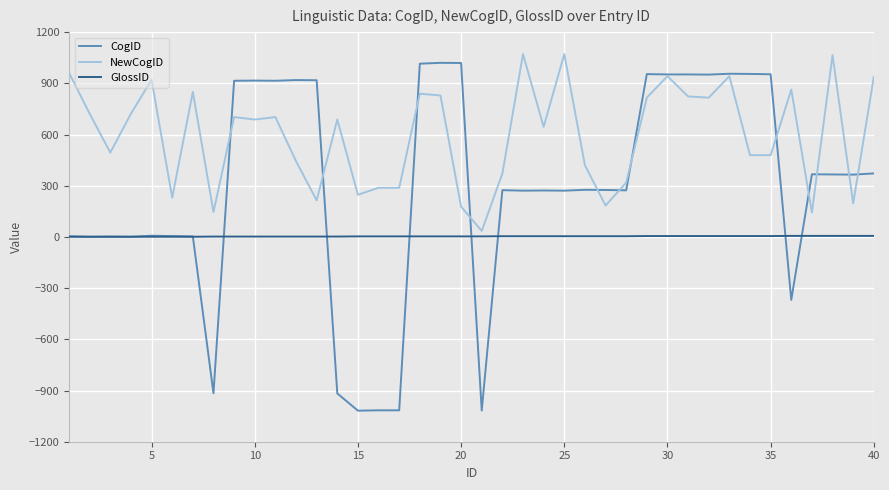

List the series in order of their overall mean, highest first.

NewCogID, CogID, GlossID